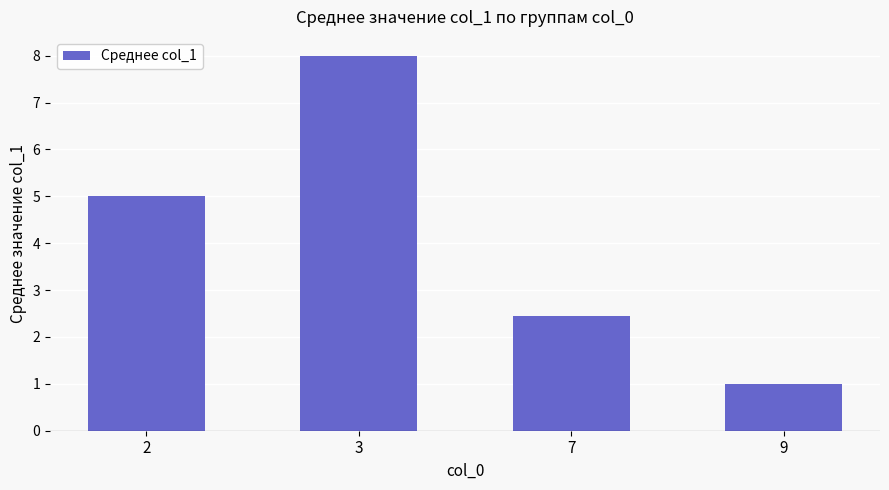

Reading left to right, transcribe all the data shown in this chart.

2=5.0	3=8.0	7=2.5	9=1.0